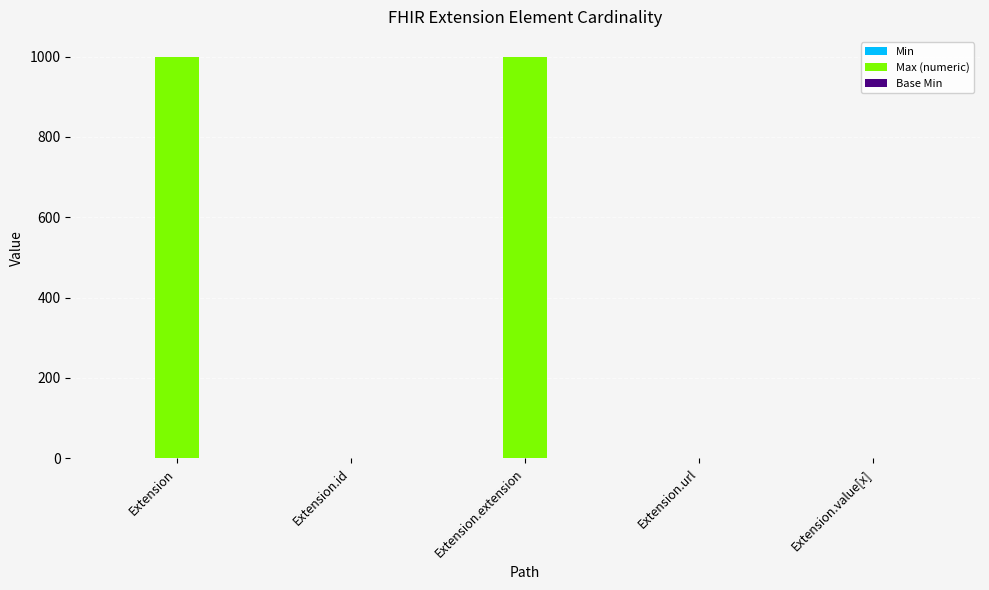

Which series changed the most between Extension and Extension.value[x]?

Max (numeric)